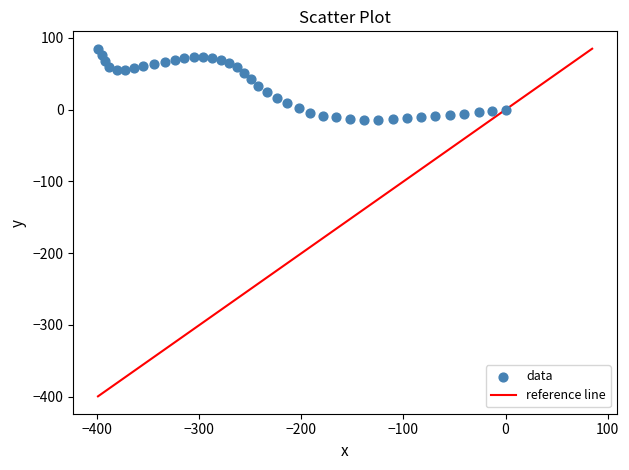

What is the range of Y values (max minus min)?

99.0